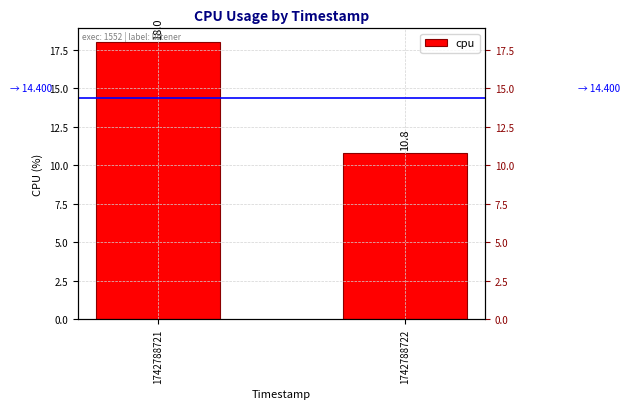

Reading right to left, transcribe all the data shown in this chart.

1742788722=10.8	1742788721=18.0